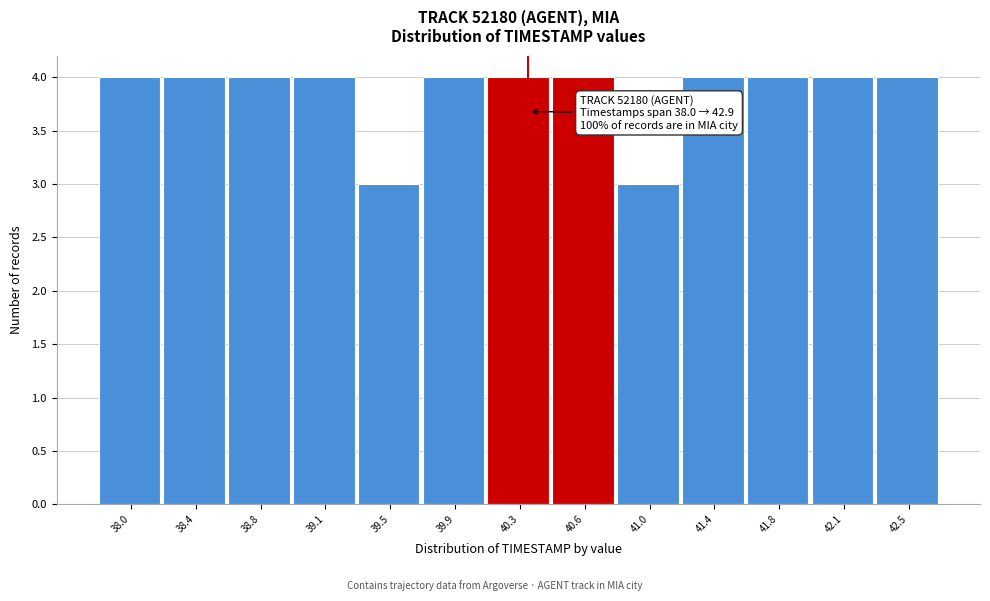

Reading left to right, what are all the values shown in this chart?

4	4	4	4	3	4	4	4	3	4	4	4	4